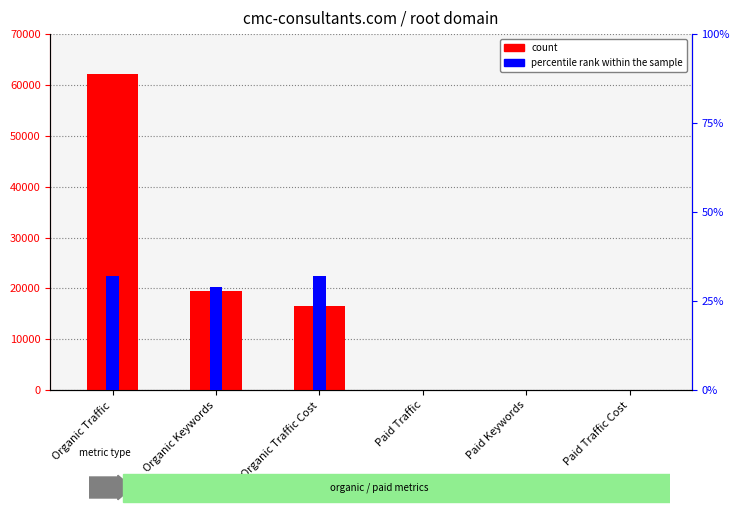

What is the average value of the count series?

16365